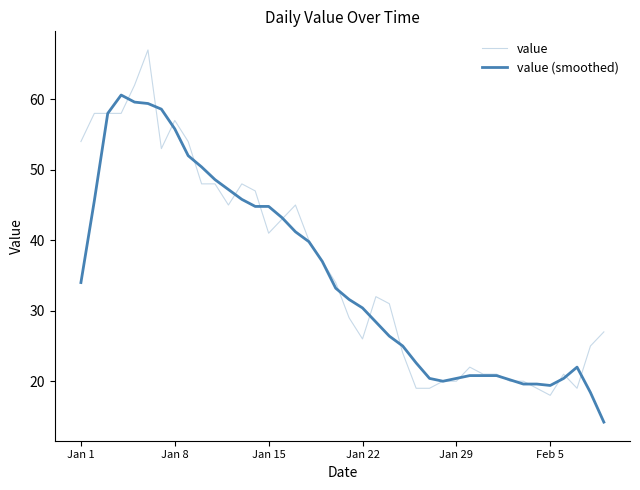

Which series ends up on top after the final intersection of value (smoothed) and value?

value